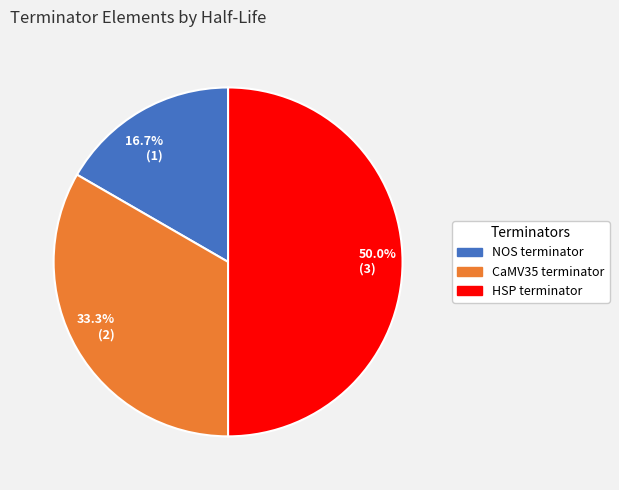

Which slice is the largest?

50.0% (3)